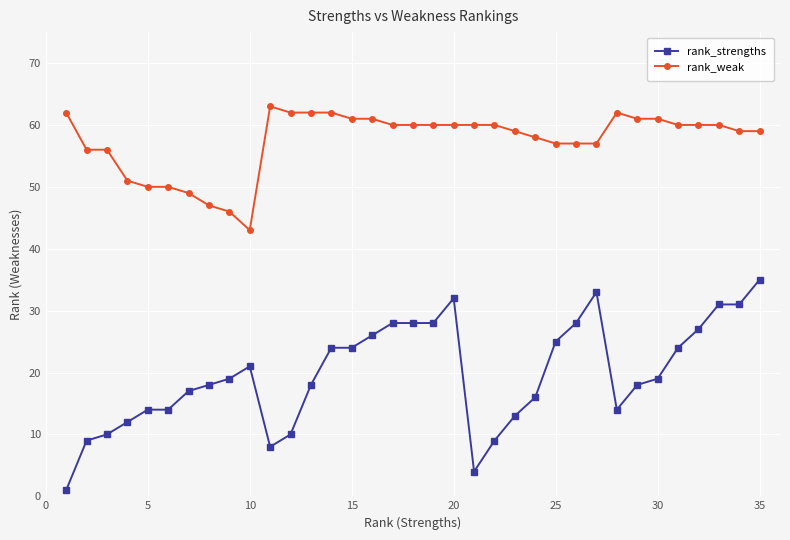

List the series in order of their overall mean, lowest first.

rank_strengths, rank_weak